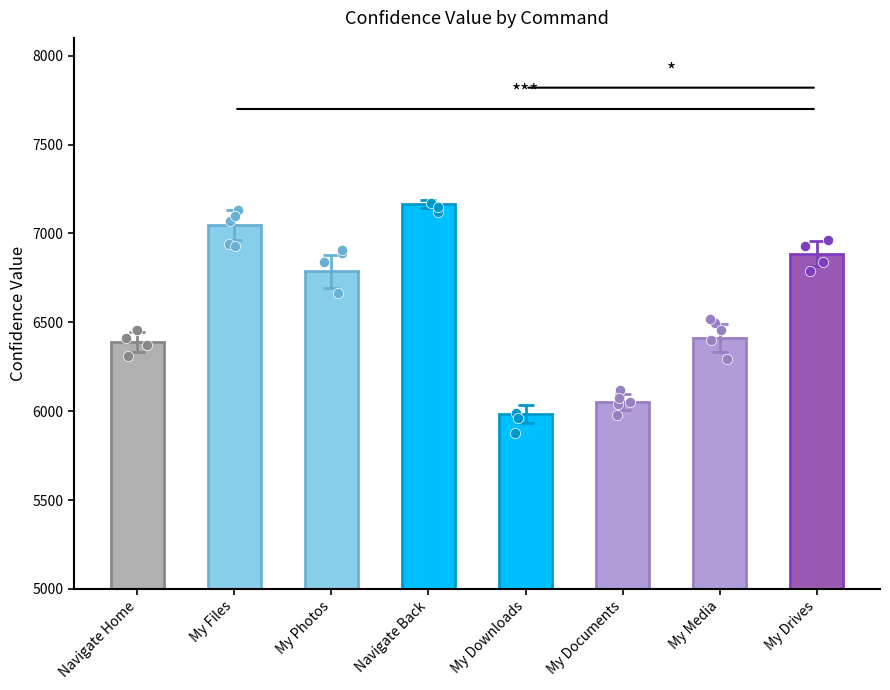

Approximately how many times larger is the value at My Downloads compared to My Photos?

0.9